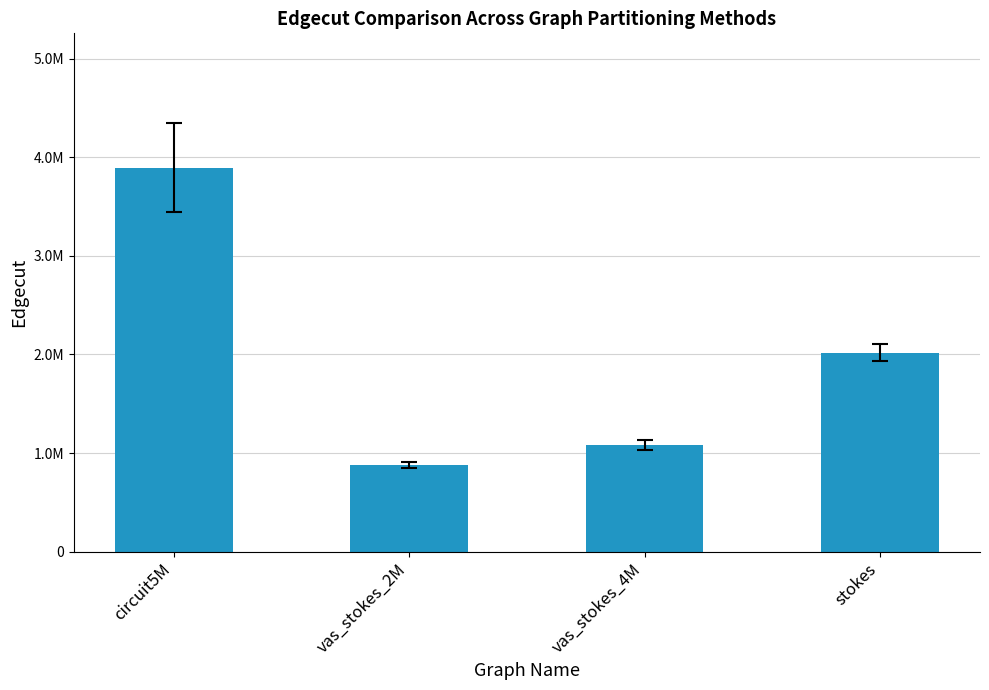

List the labels in order of value, smallest first.

vas_stokes_2M, vas_stokes_4M, stokes, circuit5M